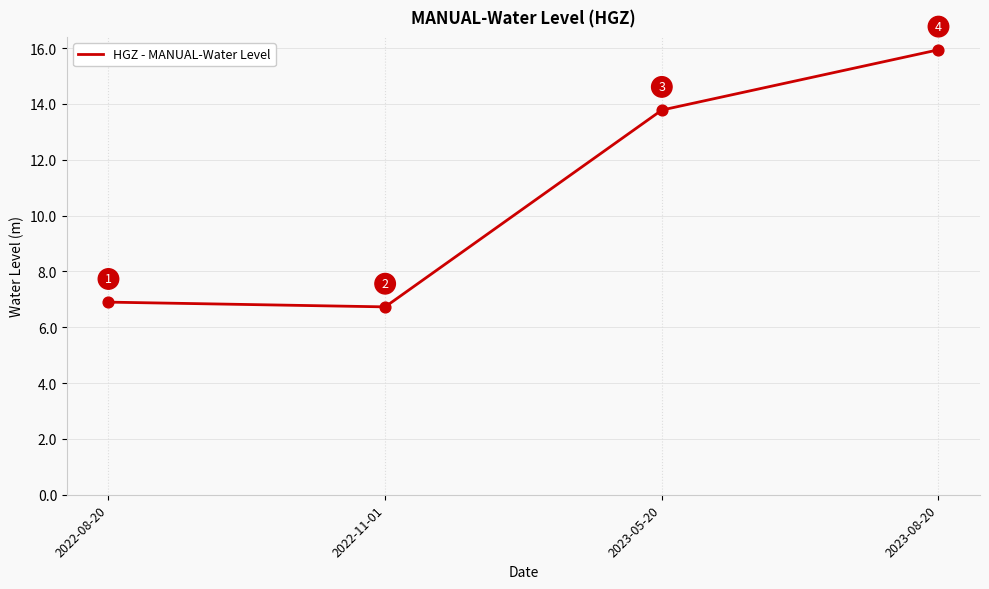

What is the change in value from 2022-08-20 to 2023-08-20?

+9.0